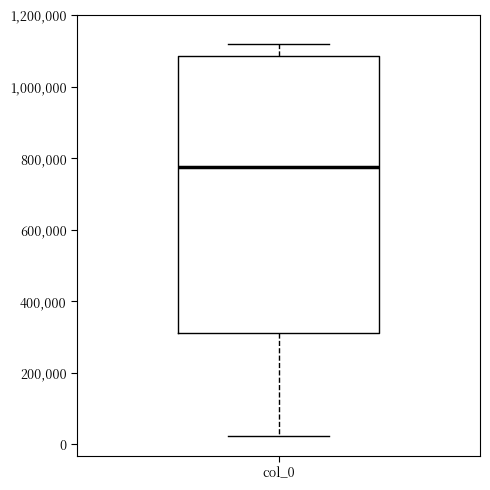

Read this box plot against the y-axis: the position of the median line, the range covered by the box, and the ends of both whiskers. The values are not printed on the chart, so give them approximately, as read against the axis.

median 780000, box 320000 to 1080000, whiskers 20000 to 1120000